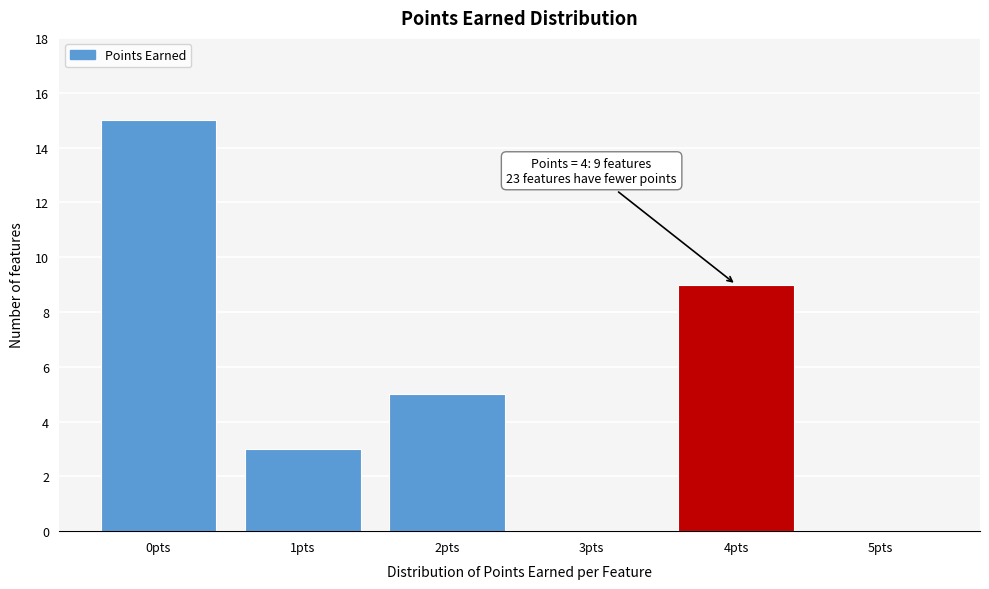

Reading left to right, transcribe all the data shown in this chart.

0pts=15	1pts=3	2pts=5	3pts=0	4pts=9	5pts=0